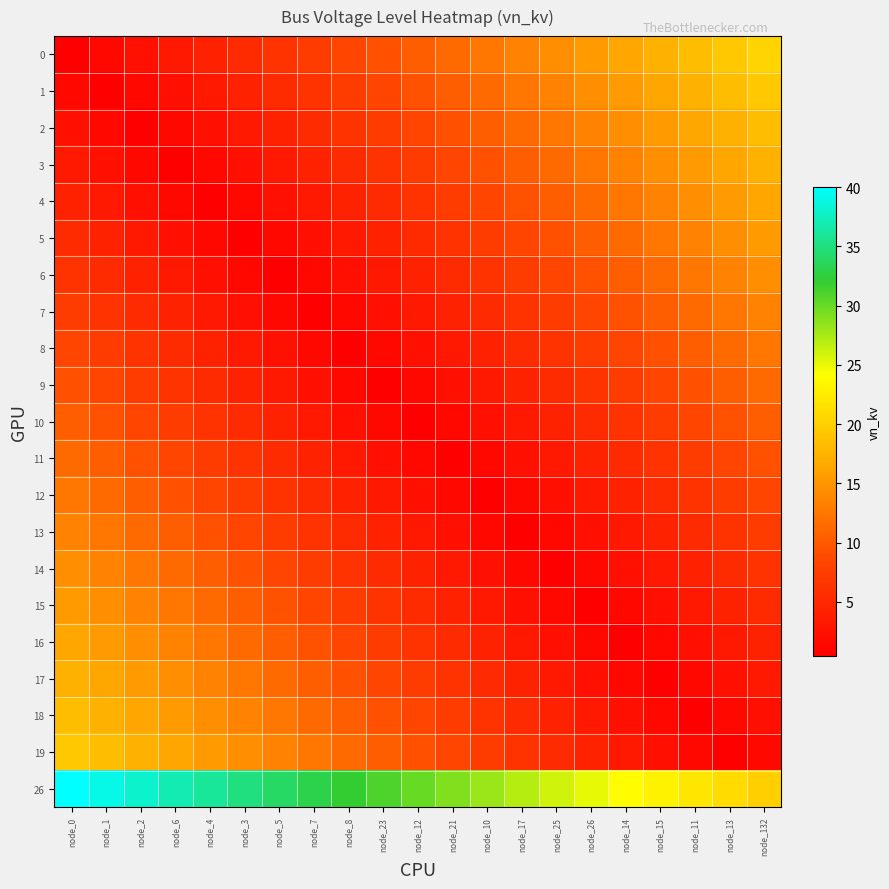

Count the number of data series in this chart.

21